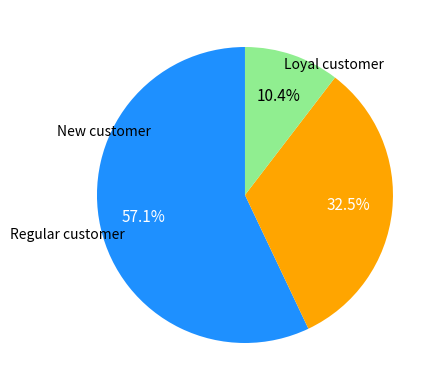

Is there any slice that represents more than half of the pie?

Yes